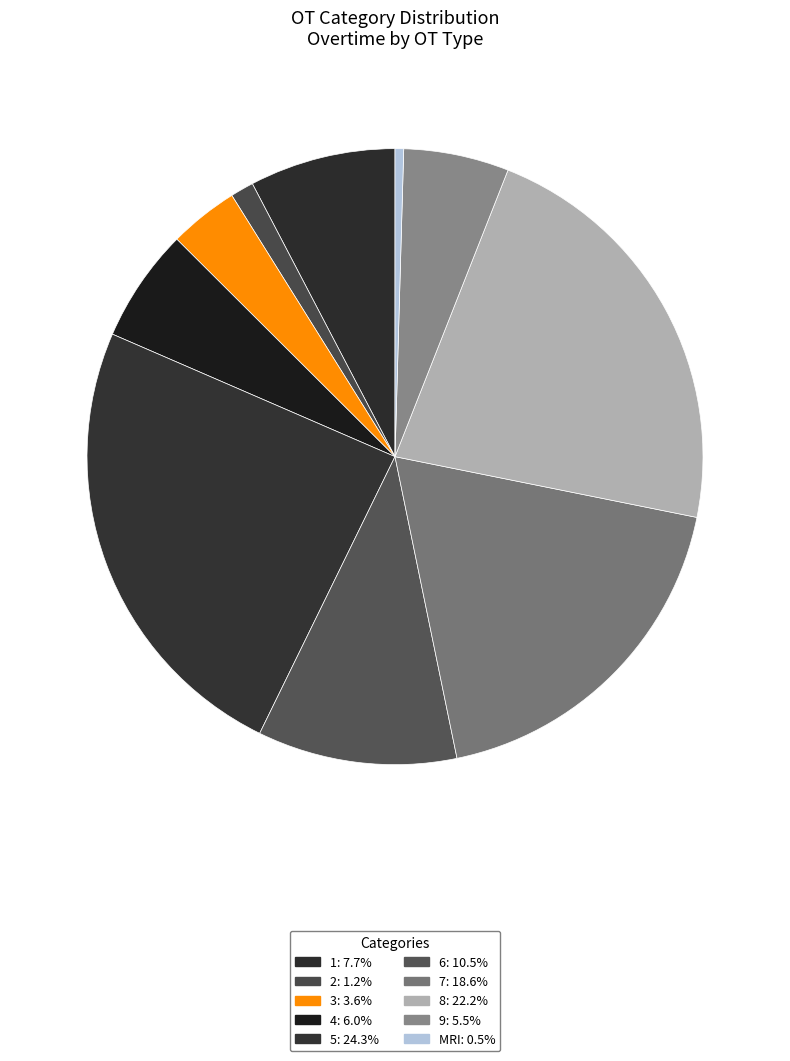

What percentage do 9 and 4 together represent?

11.5%